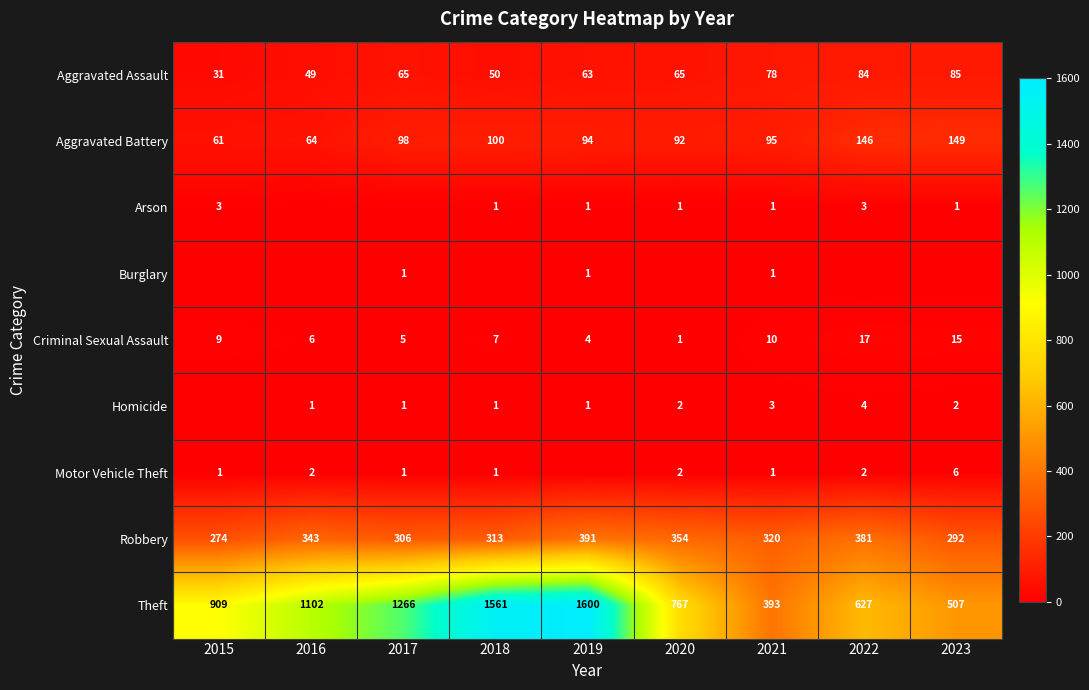

At which label does Robbery first exceed 320?

2016